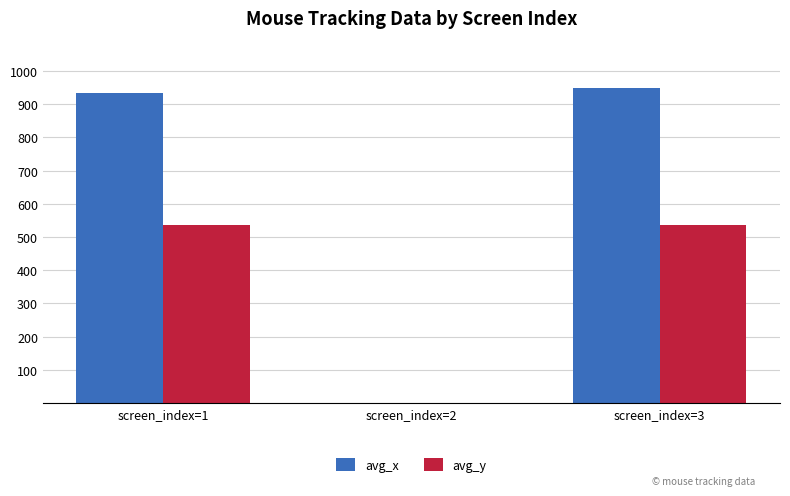

What is the maximum value shown in the chart?

949.7